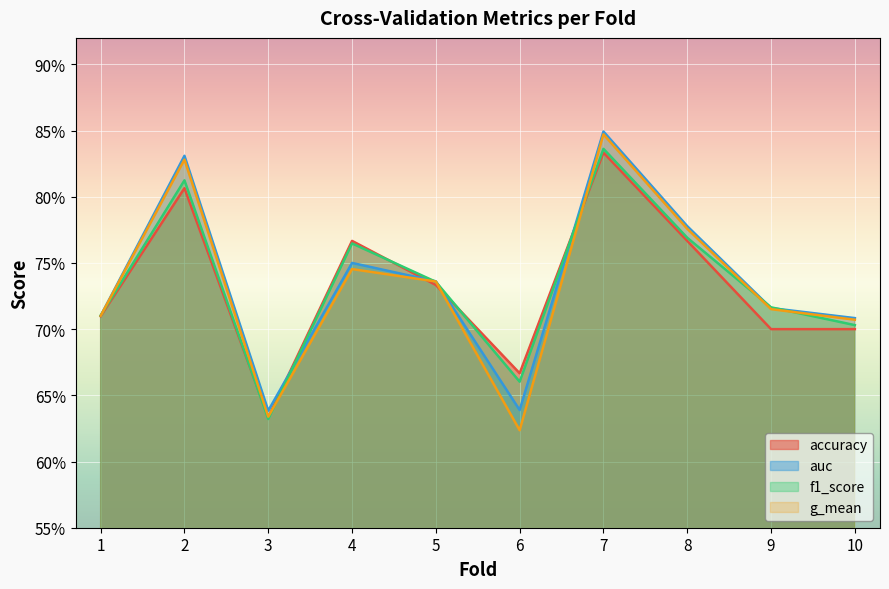

In g_mean, how many points are higher than both neighbors (excluding endpoints)?

3